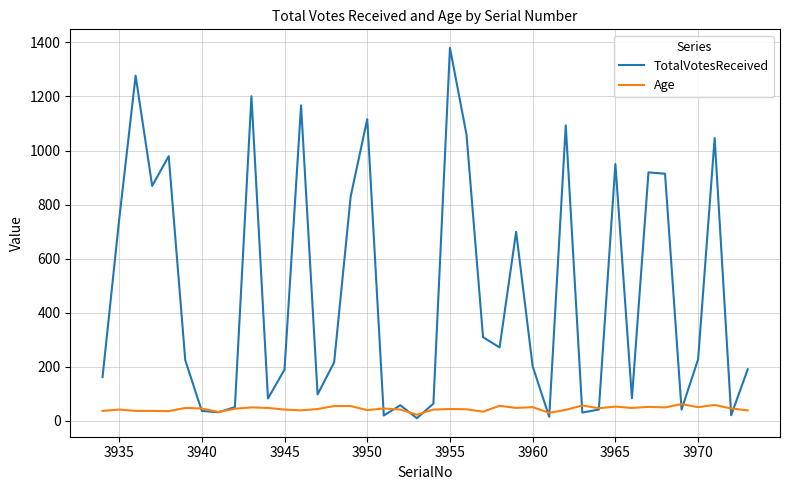

Which series ends up on top after the final intersection of TotalVotesReceived and Age?

TotalVotesReceived